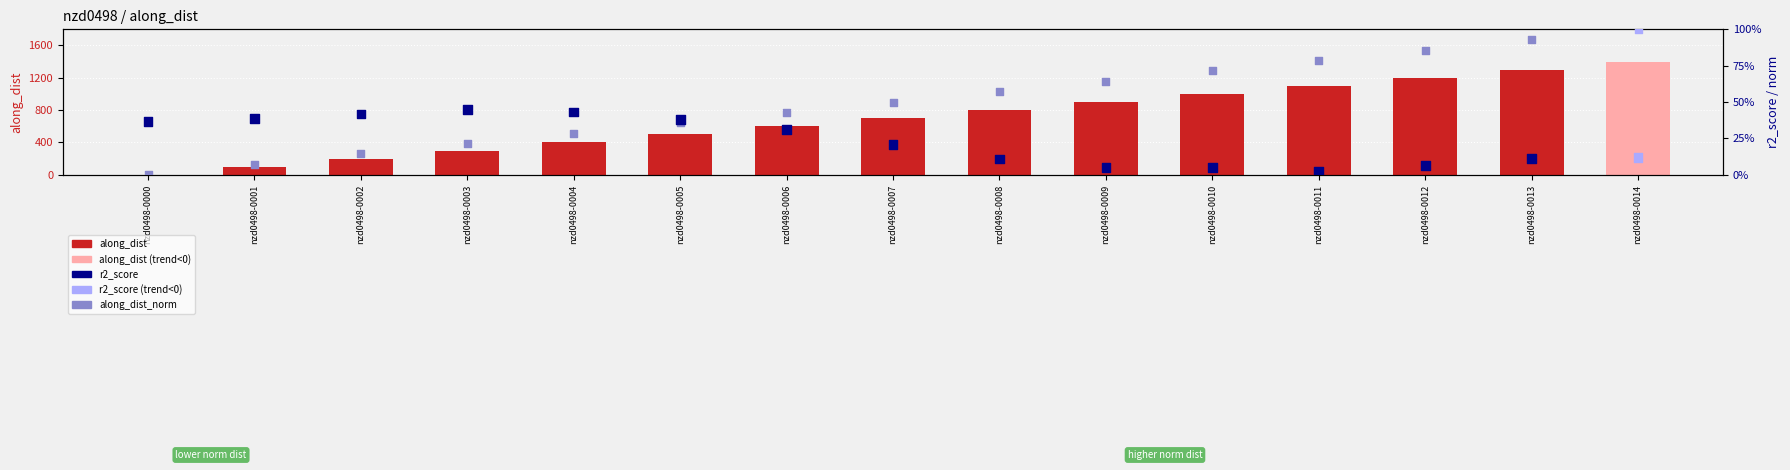

At which category is the sum across all series the highest?

nzd0498-0014